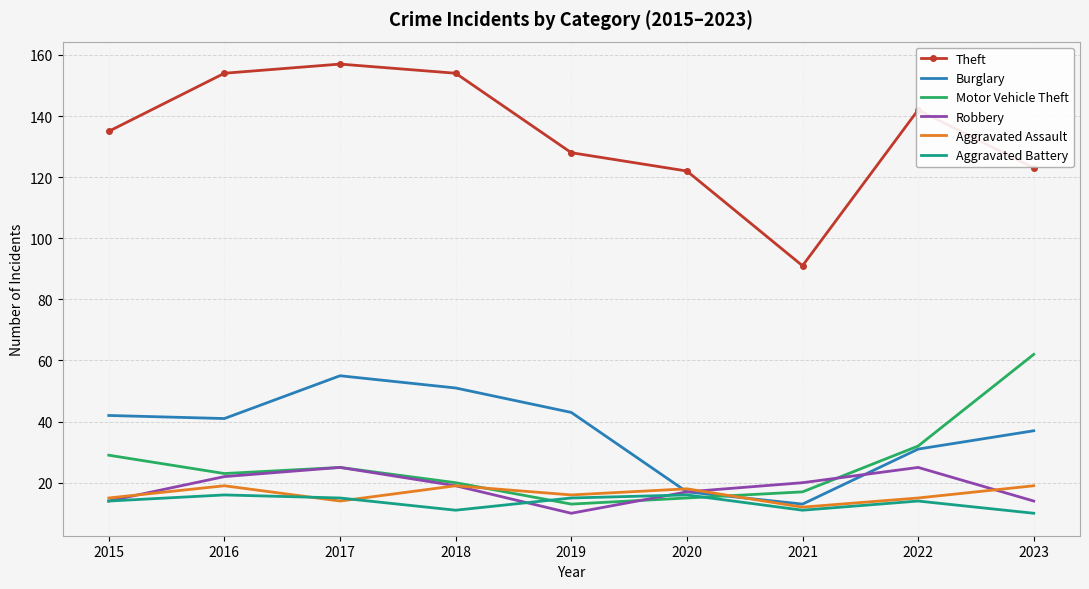

Which series changed the most between 2018 and 2019?

Theft